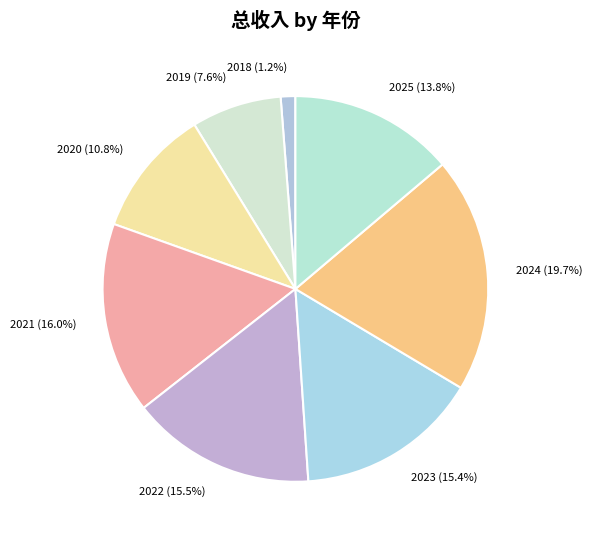

Is there a majority slice in this chart?

No